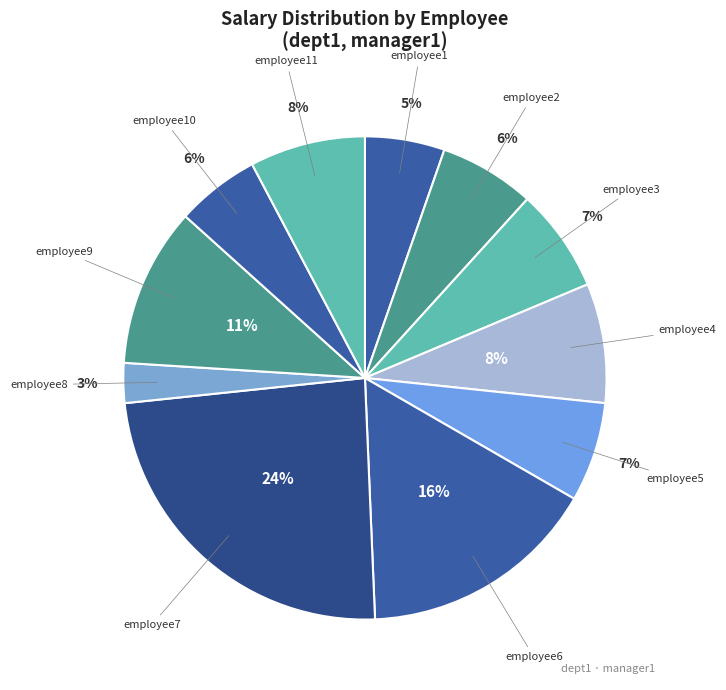

How many slices are in this pie chart?

11